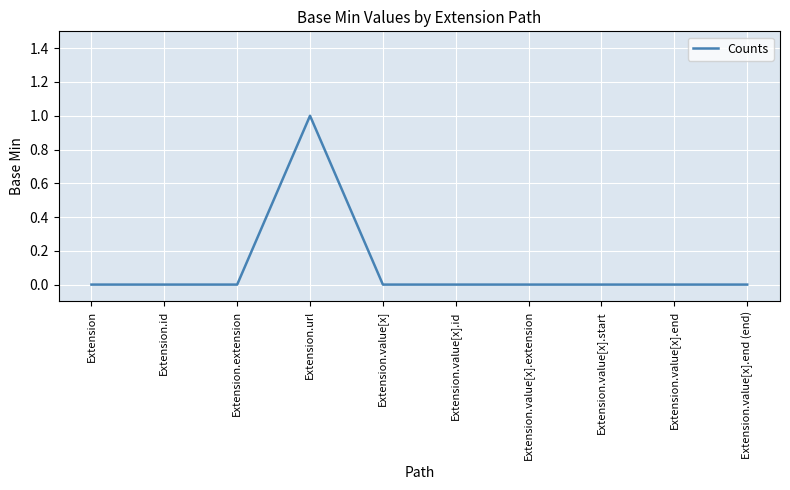

The value at Extension is 1. True or false?

False